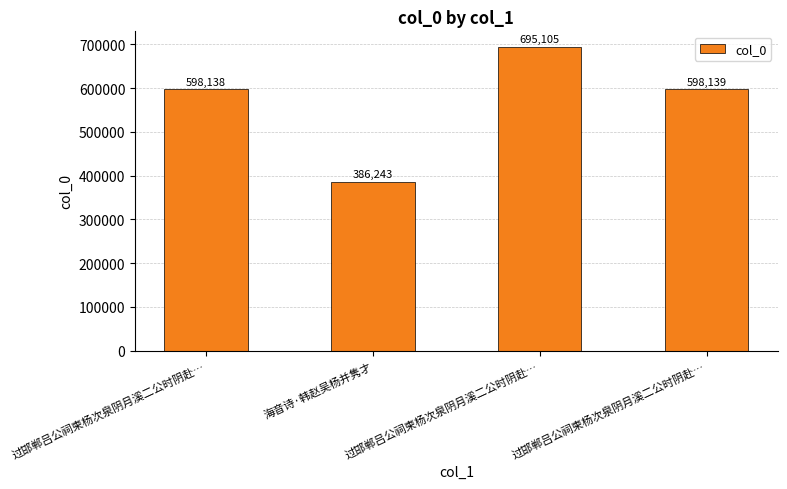

Where does the data first go above 598139?

过邯郸吕公祠柬杨次泉阴月溪二公时阴赴…